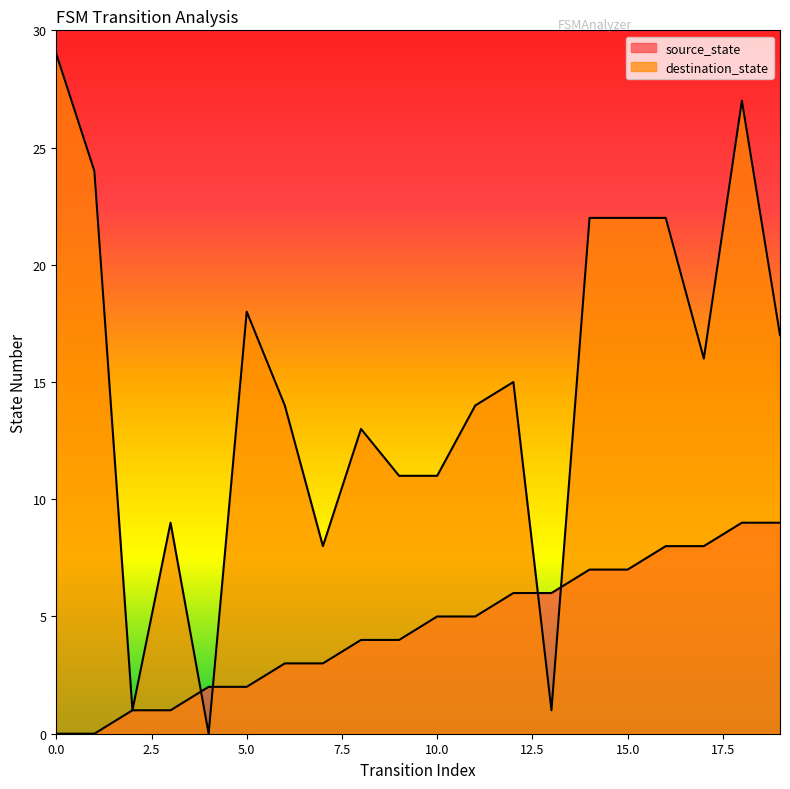

What is the difference between the second highest and second lowest values in the source_state series?

9